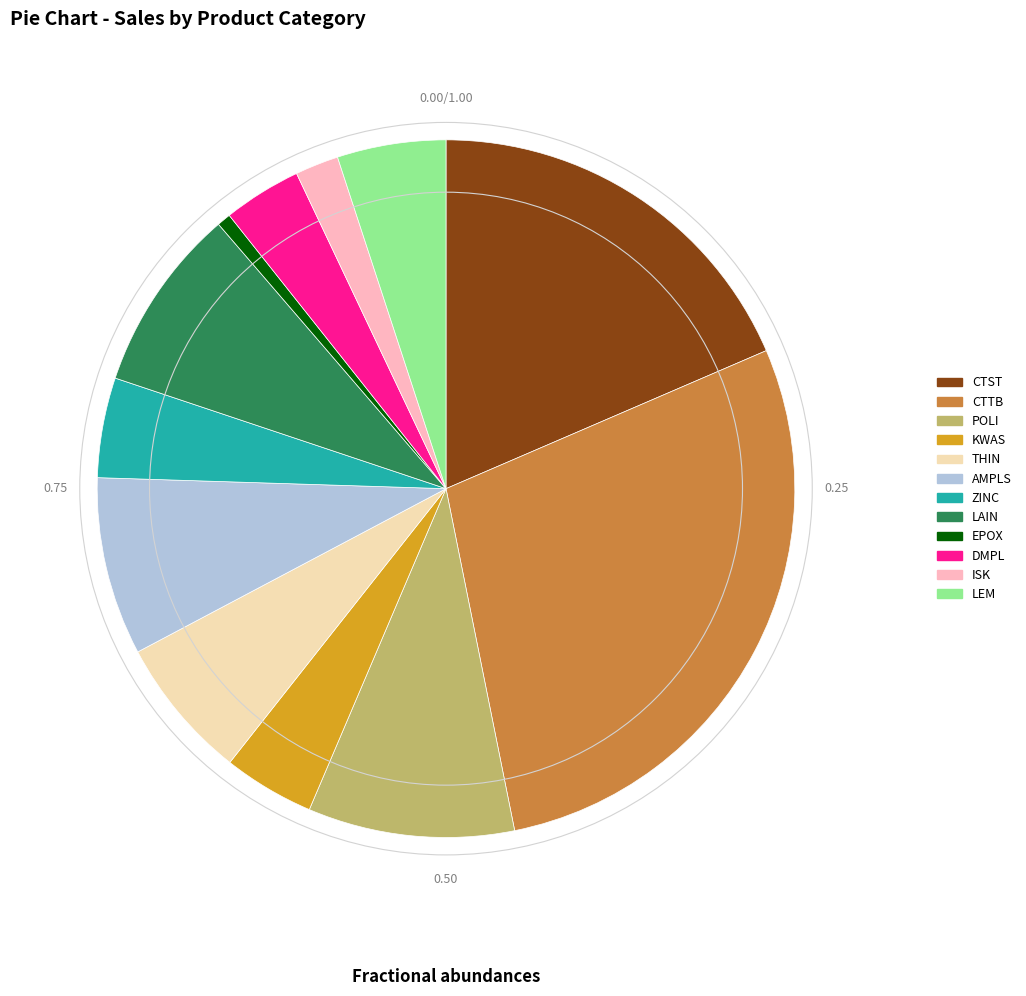

Is there a majority slice in this chart?

No